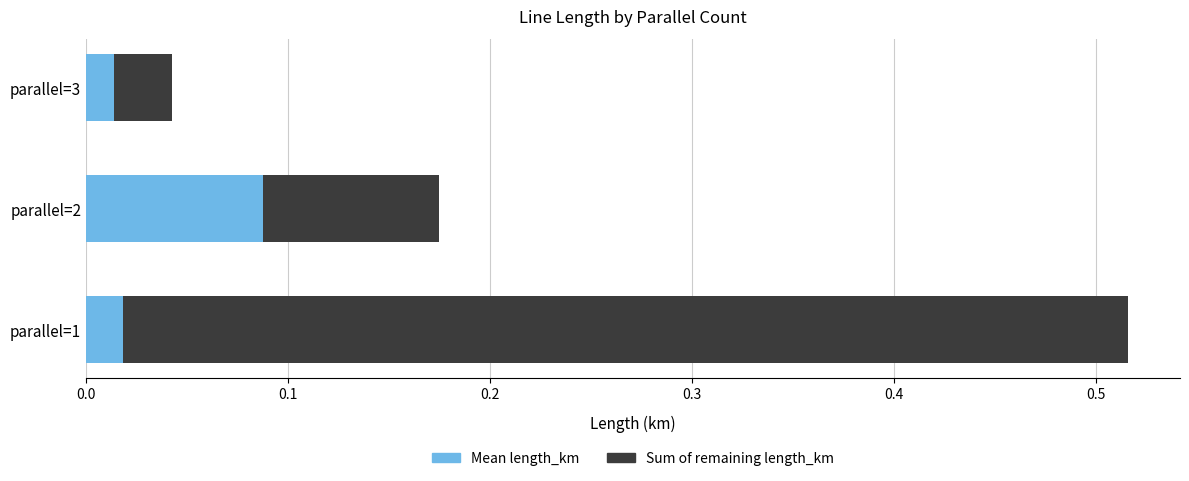

At which category is the sum across all series the highest?

parallel=1